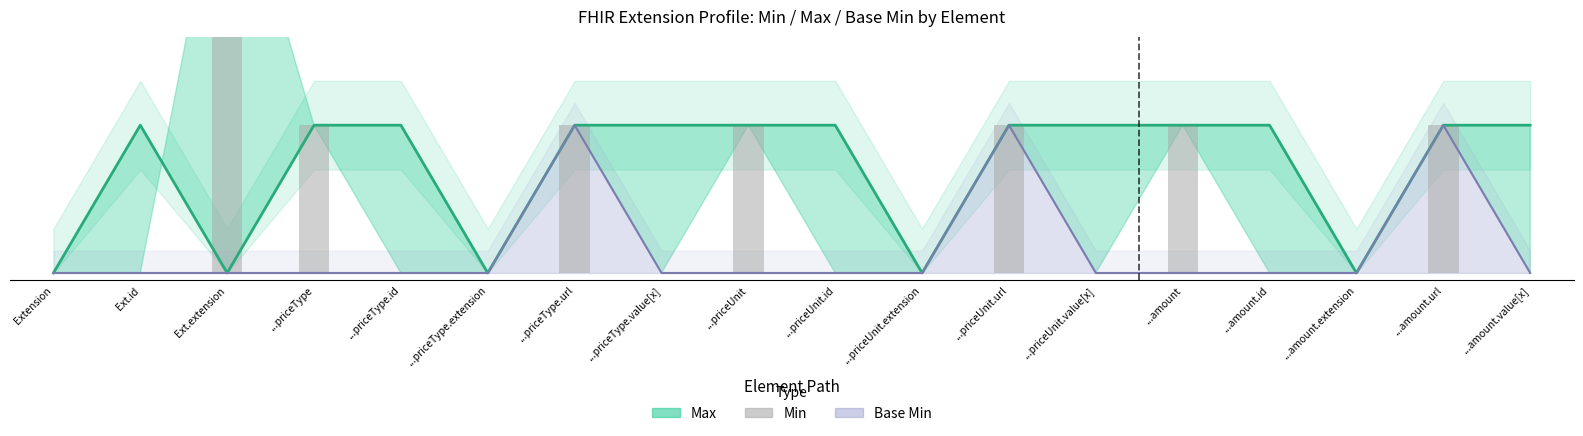

Is it true that the value at ...priceUnit.url is 0?

False